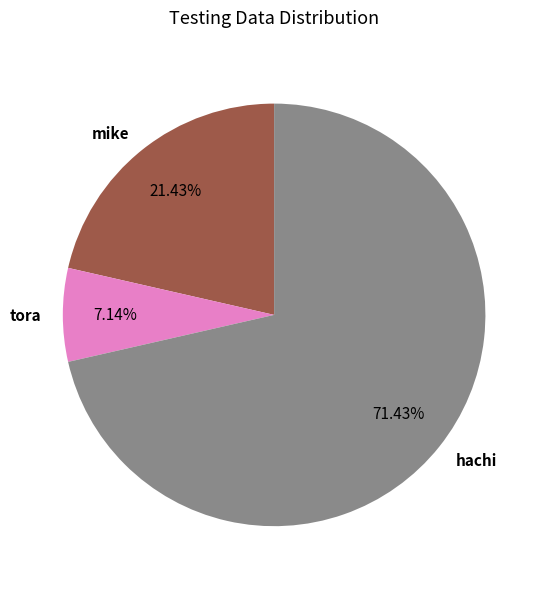

To the nearest percent, what is the difference between the mike and hachi slice percentages?

50%